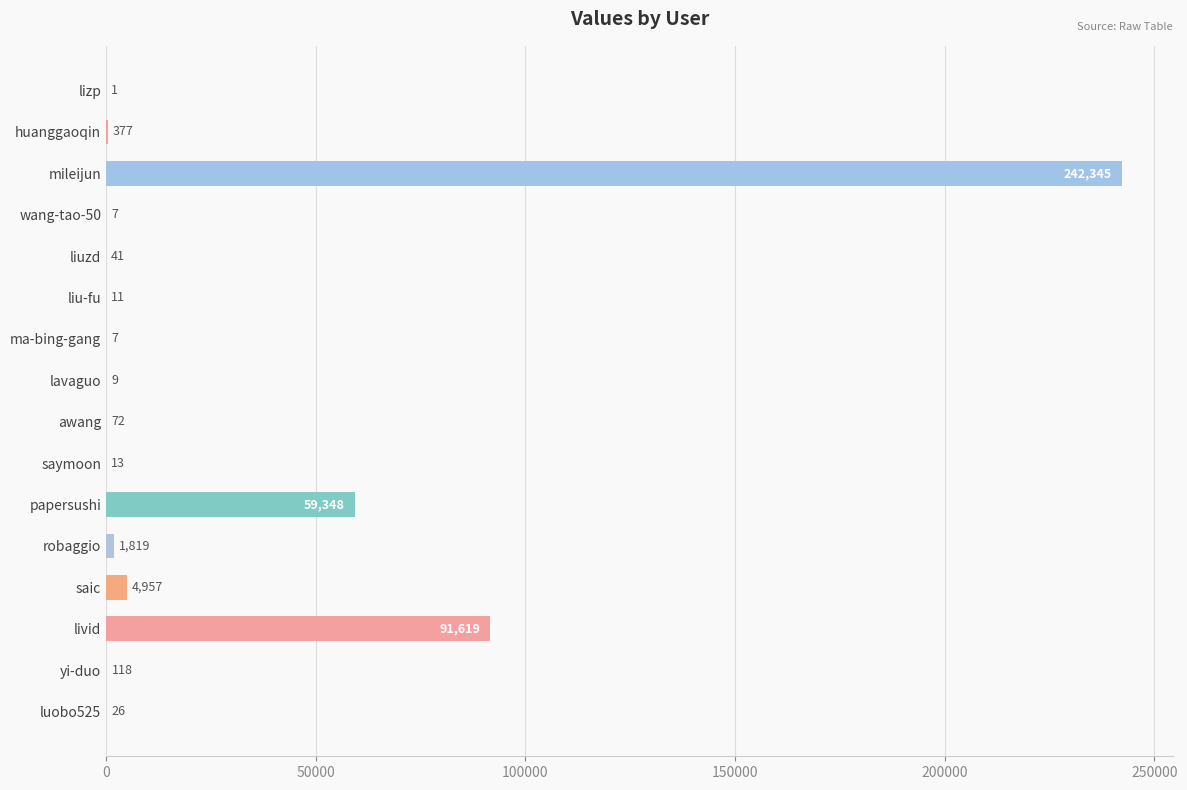

What is the sum of the values at wang-tao-50 and liu-fu?

18